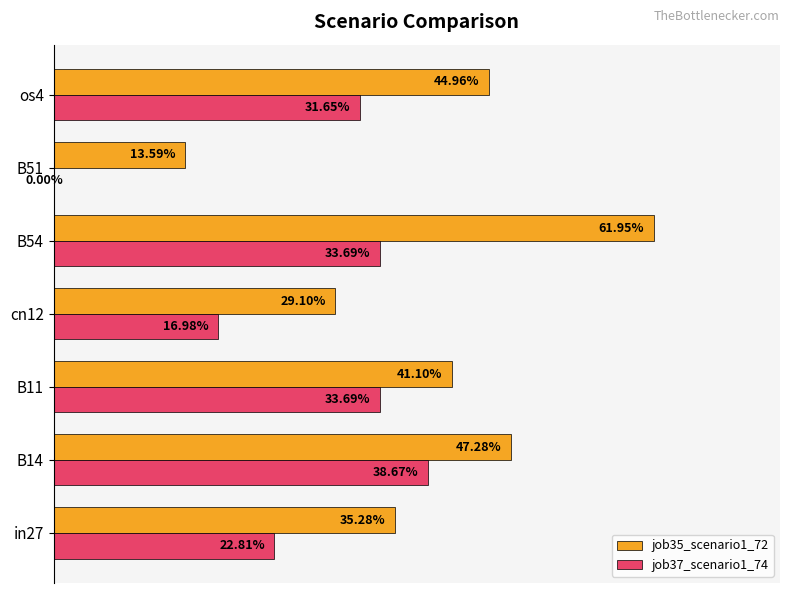

List the series in order of their overall mean, lowest first.

job37_scenario1_74, job35_scenario1_72